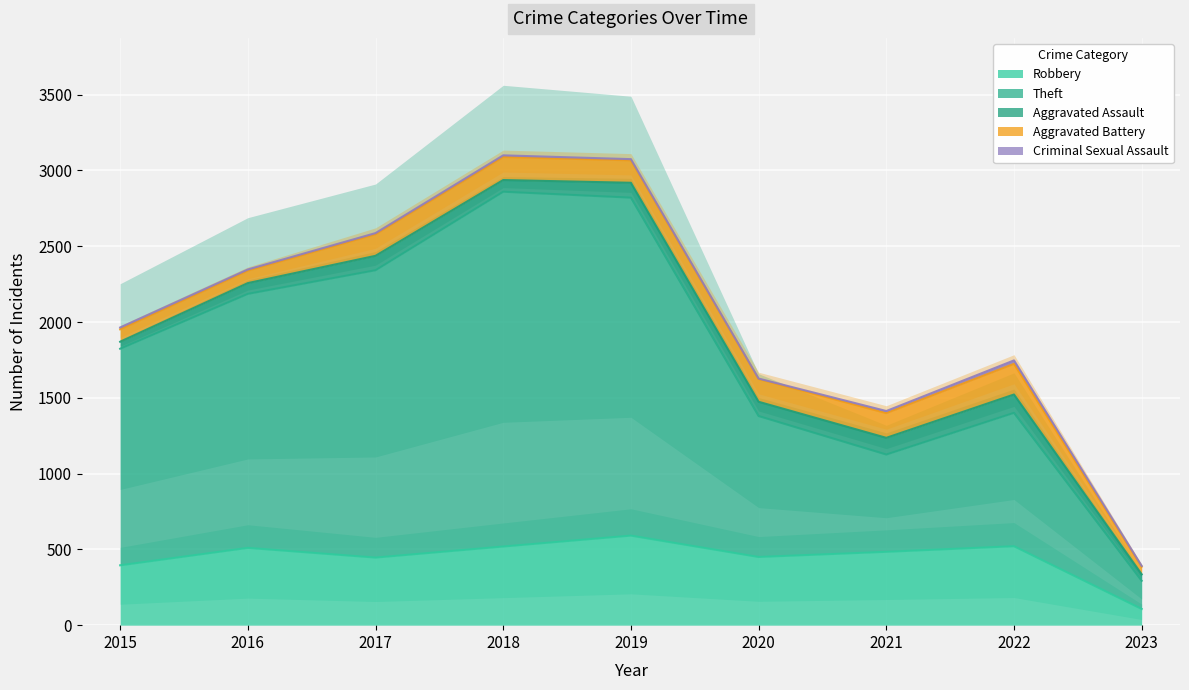

Which series changed the most between 2017 and 2019?

Theft